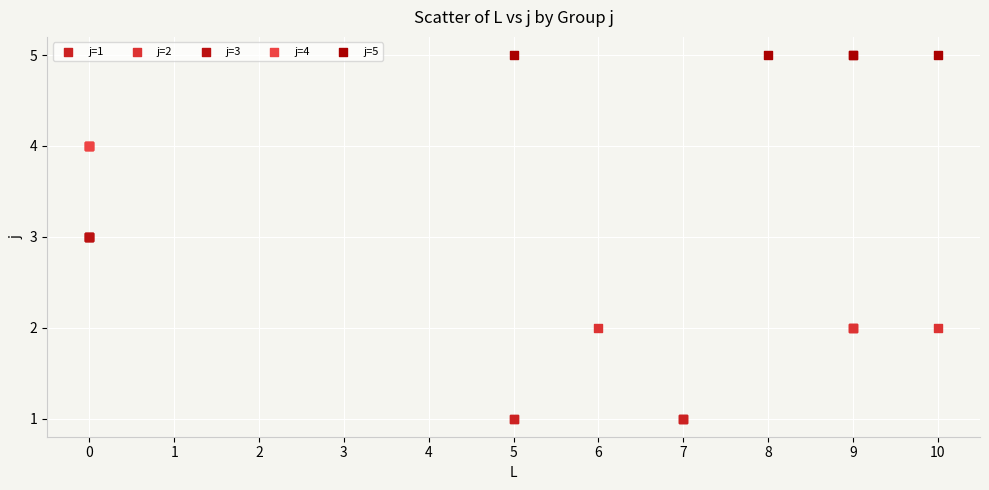

Which series reaches the minimum Y coordinate?

j=1